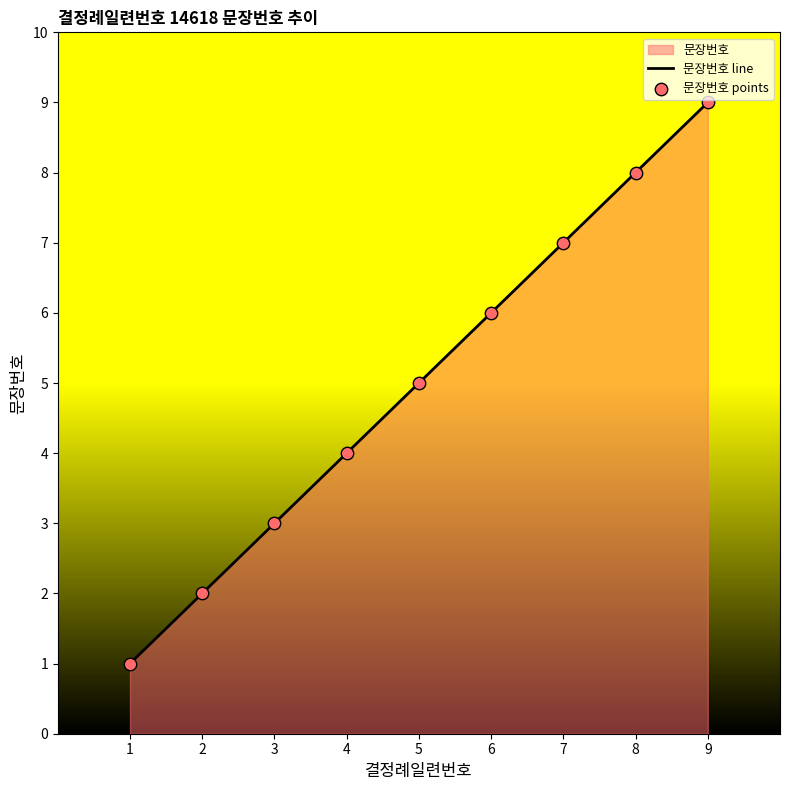

What is the difference between the maximum and minimum values?

8